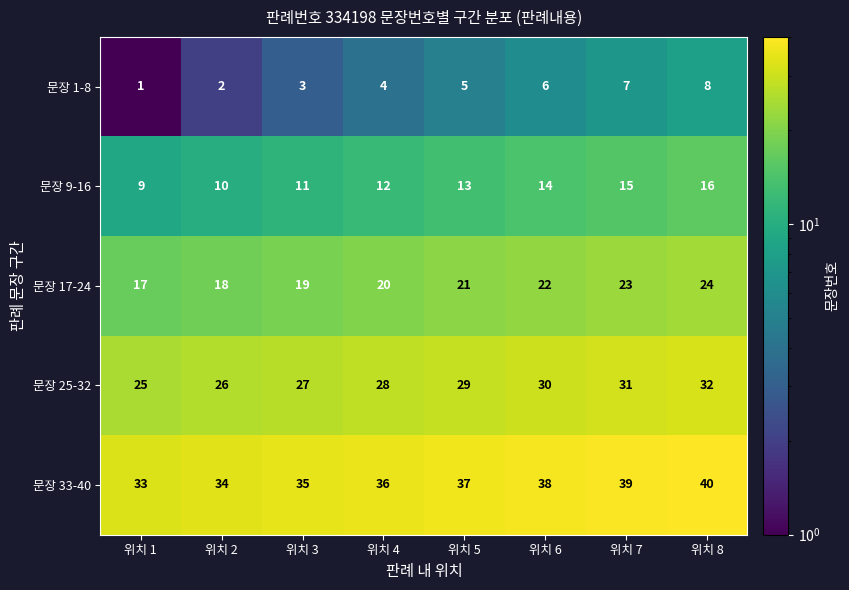

True or false: 문장 33-40 has a value of 58 at 위치 2.

False